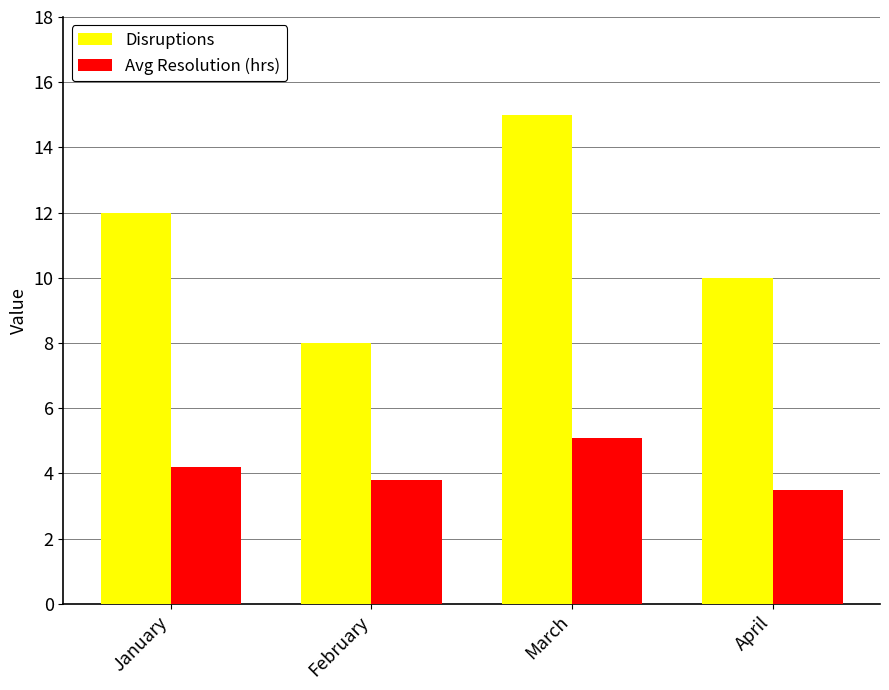

Which series changed the most between February and March?

Disruptions